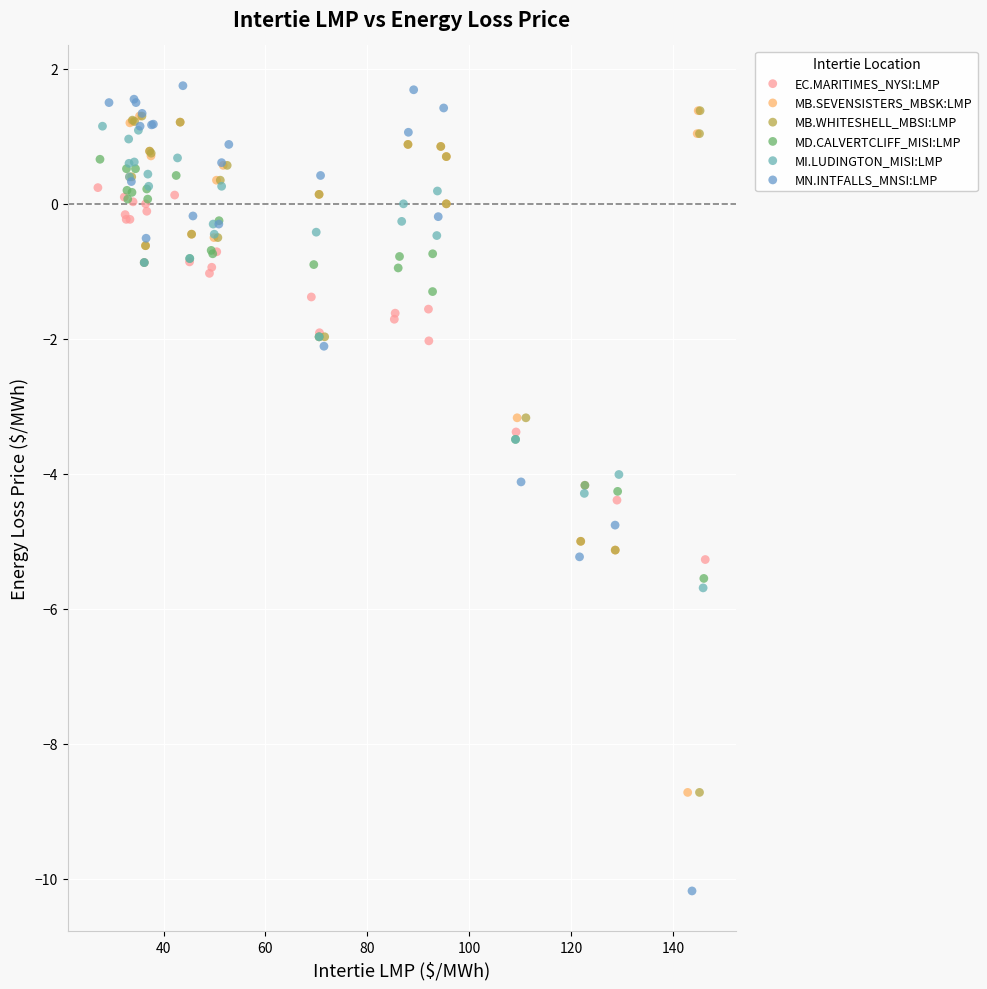

Which series has the largest Y range (max minus min)?

MN.INTFALLS_MNSI:LMP